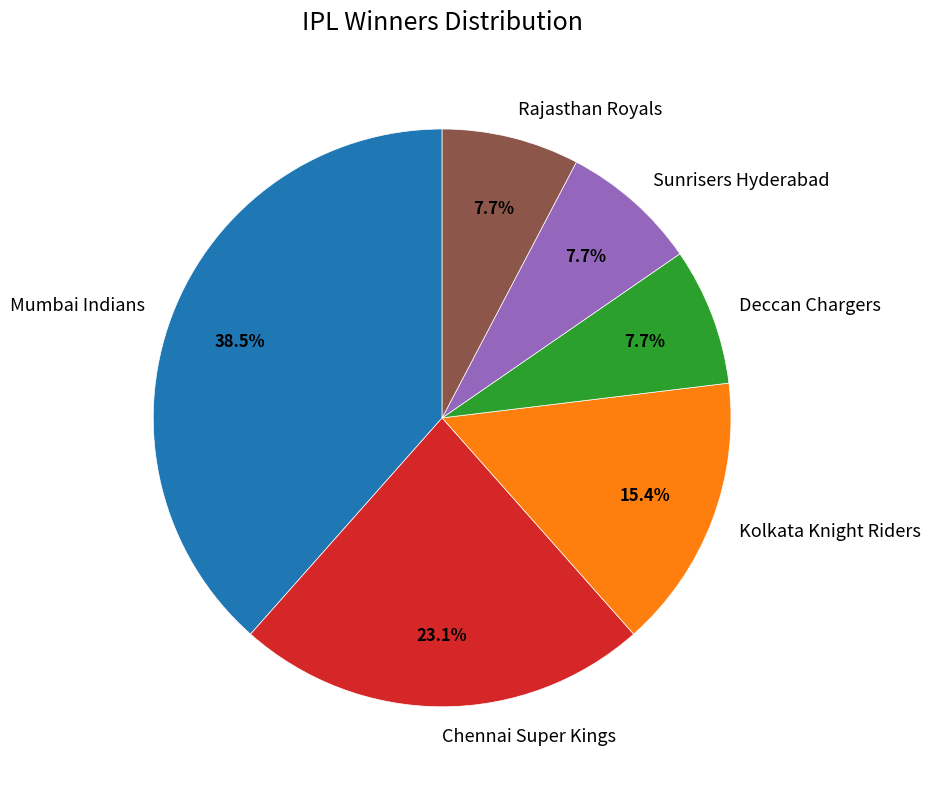

The Mumbai Indians slice represents 26% of the pie. True or false?

False